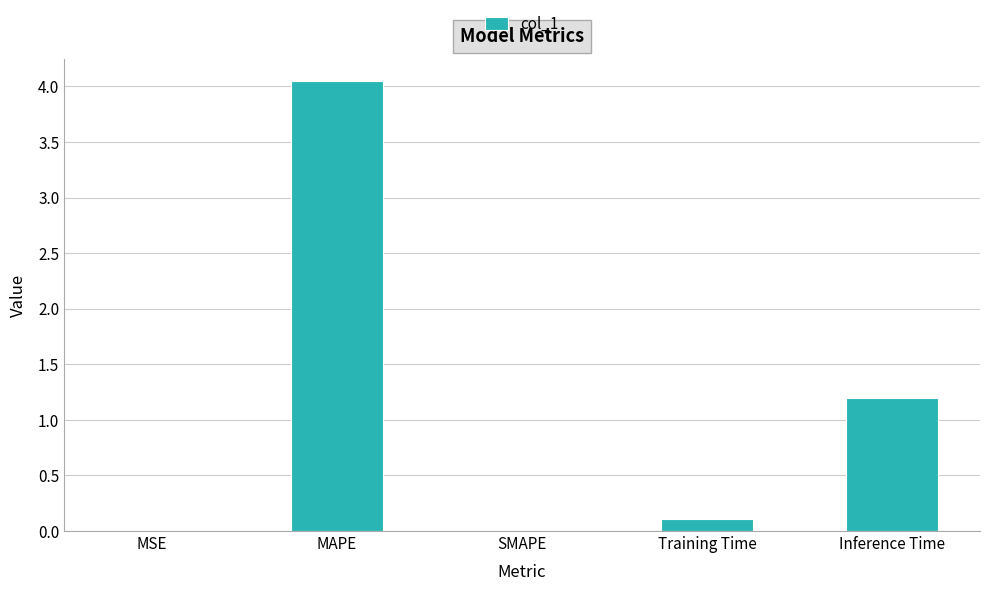

True or false: the data shows 2.7 at MAPE.

False